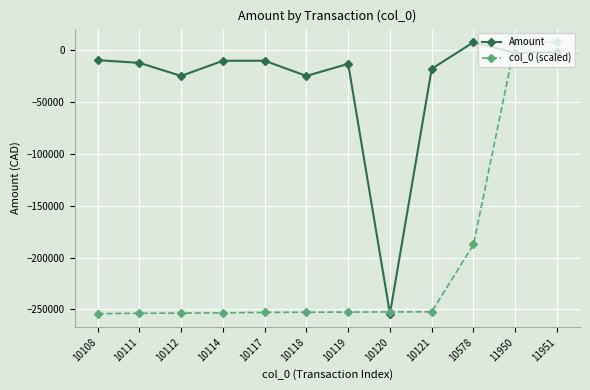

True or false: Amount has more than 0 points higher than both neighbors.

True